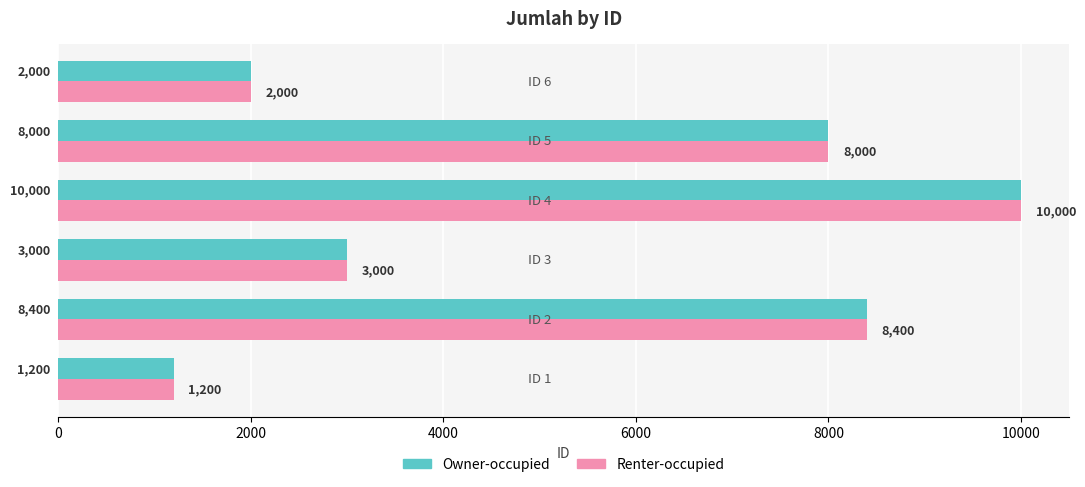

What is the difference between the maximum and minimum values in the Renter-occupied series?

8800